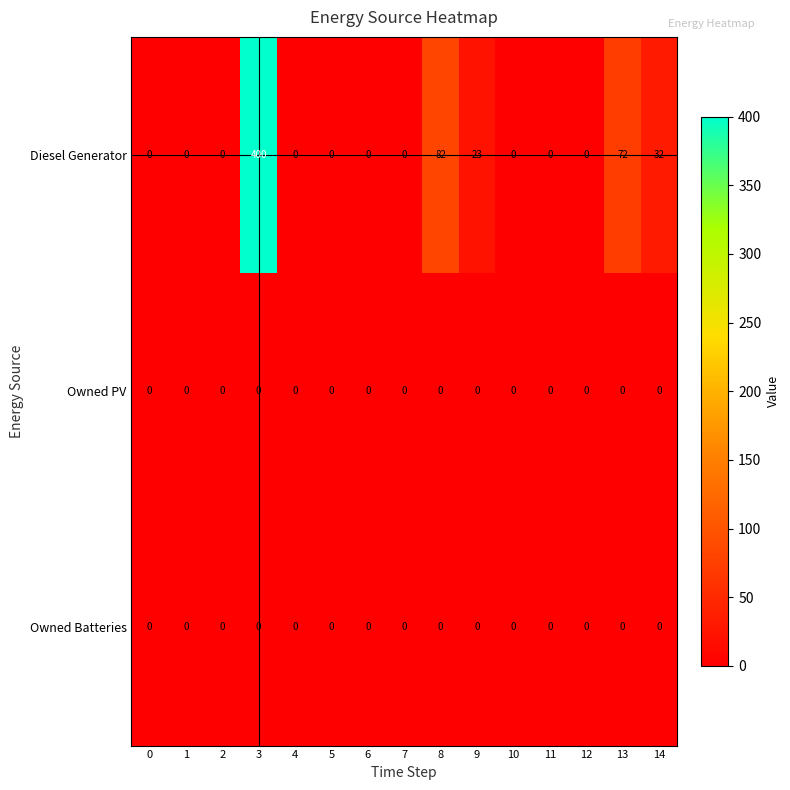

At which category is the sum across all series the highest?

3